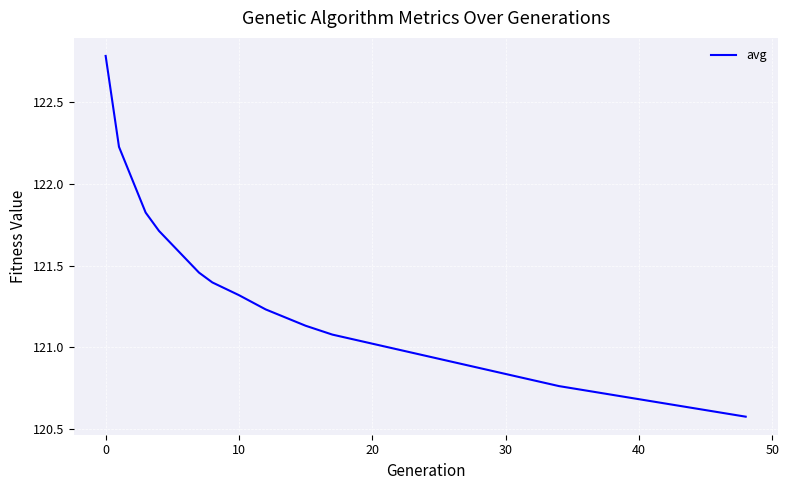

What is the greatest value displayed?

122.8